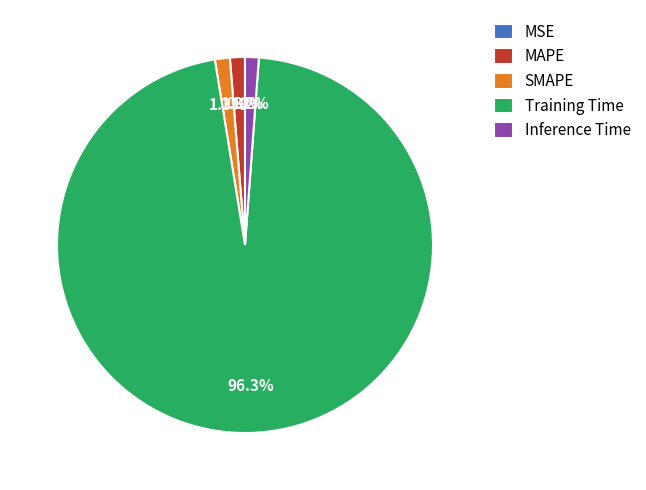

The Inference Time slice represents 13% of the pie. True or false?

False